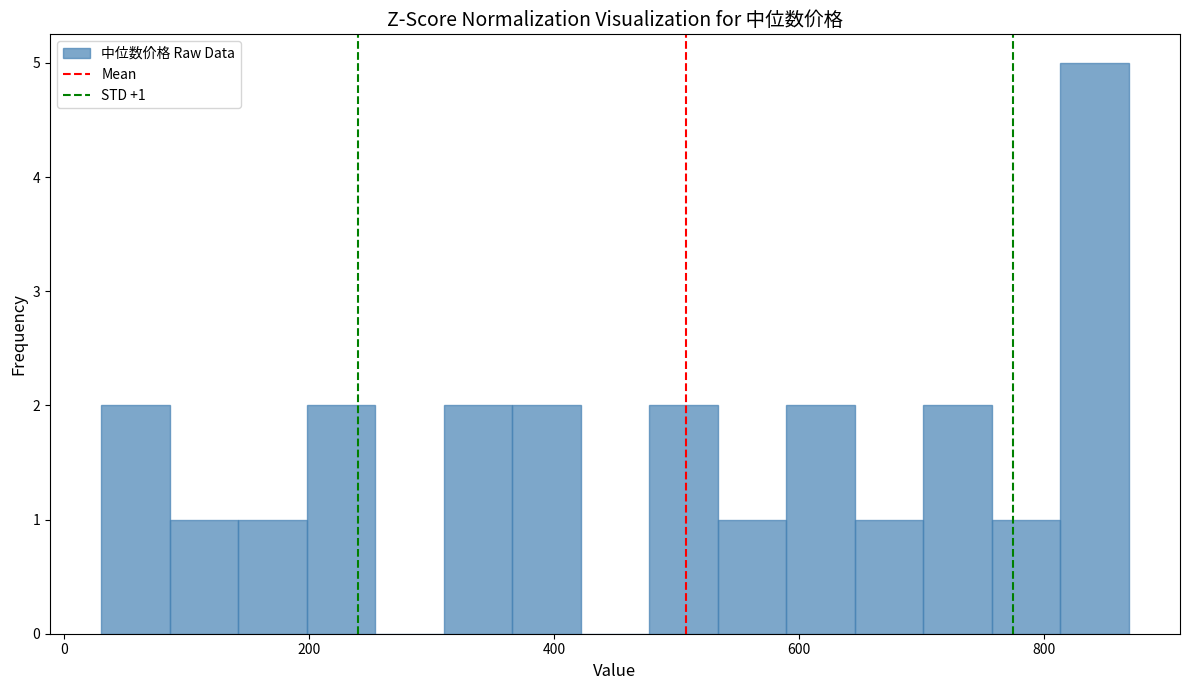

Around what value on the x-axis is the tallest bar? Give the approximate position of its centre, as read against the axis.

840